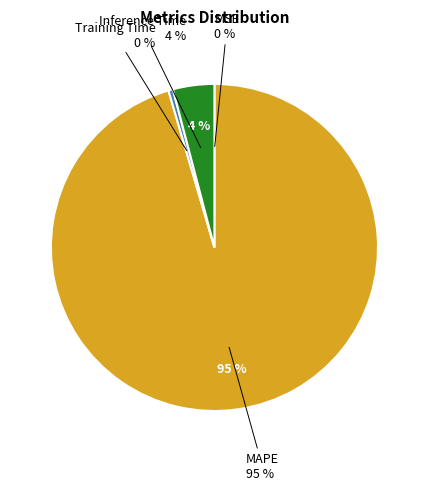

To the nearest percent, what is the combined percentage of Training Time and MAPE?

96%